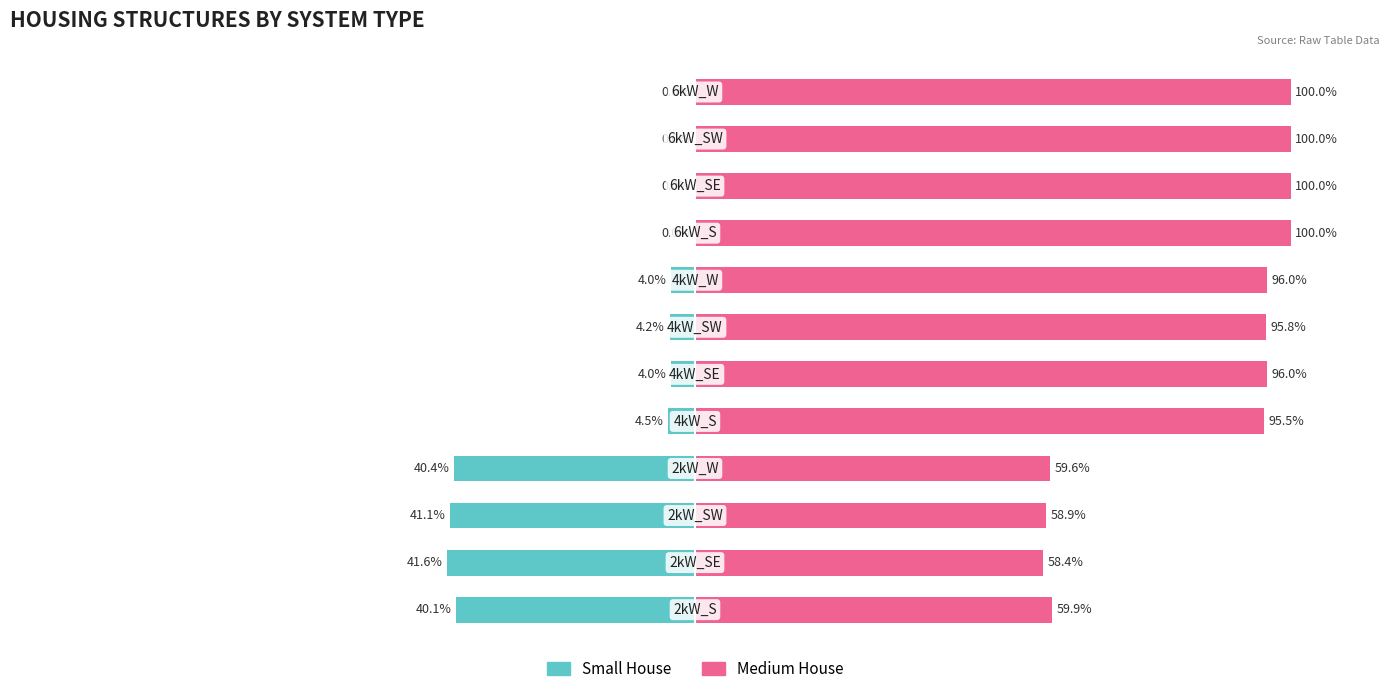

The Small House series shows -4.0 at 5. True or false?

True